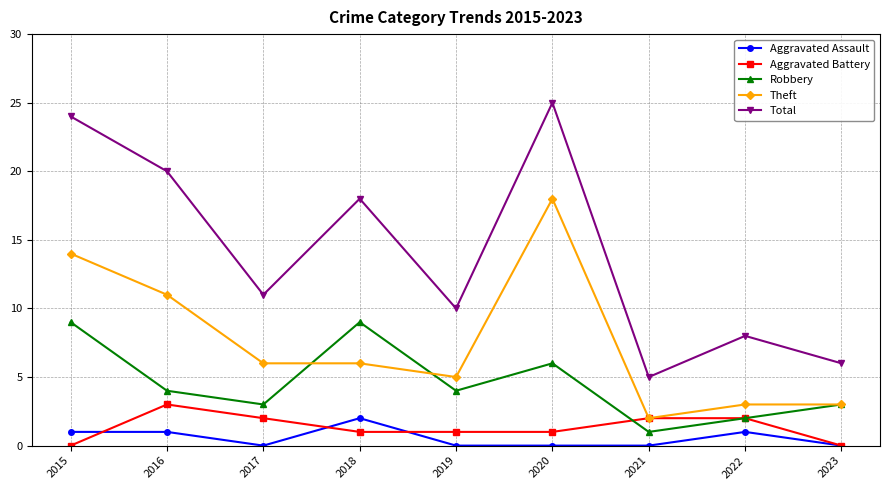

How many lines are shown in the chart?

5